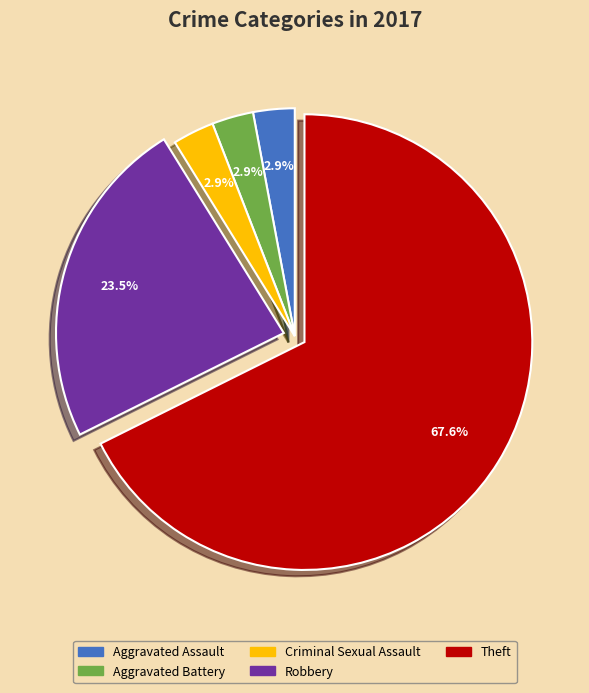

What portion of the pie excludes Criminal Sexual Assault?

97.1%